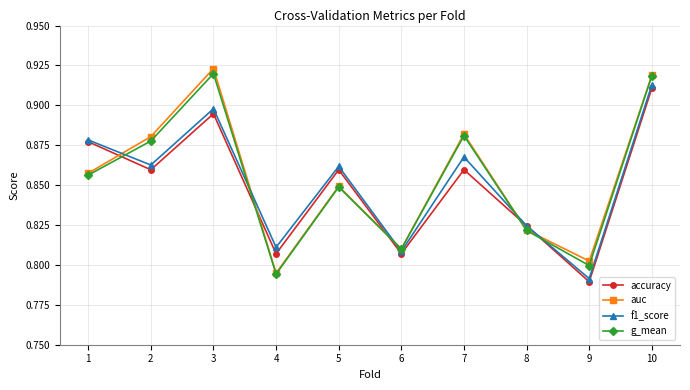

Is the value of auc at 5 greater than the value of f1_score at 7?

No